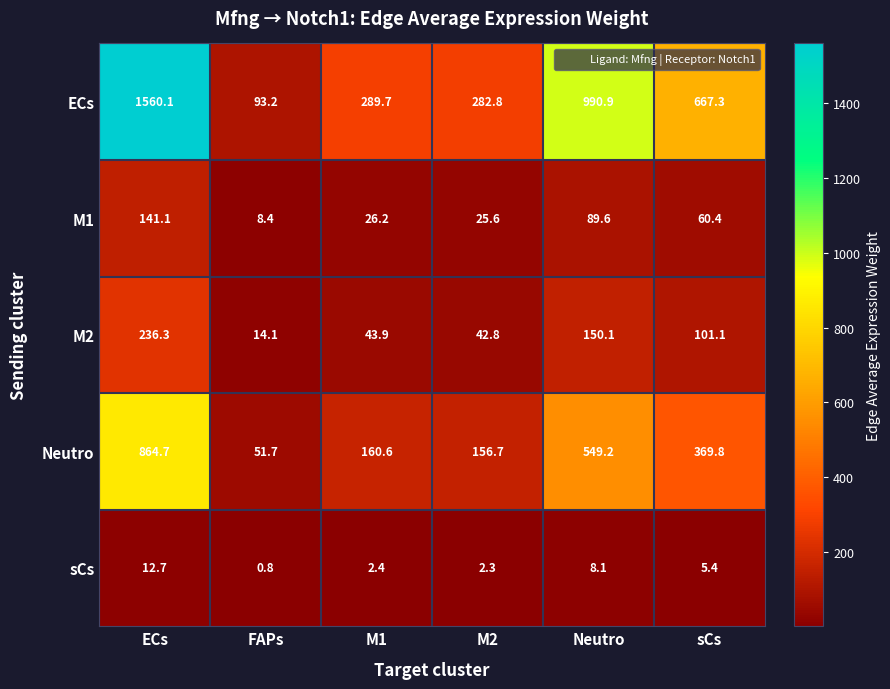

What is the difference between the Neutro values at FAPs and M2?

105.0